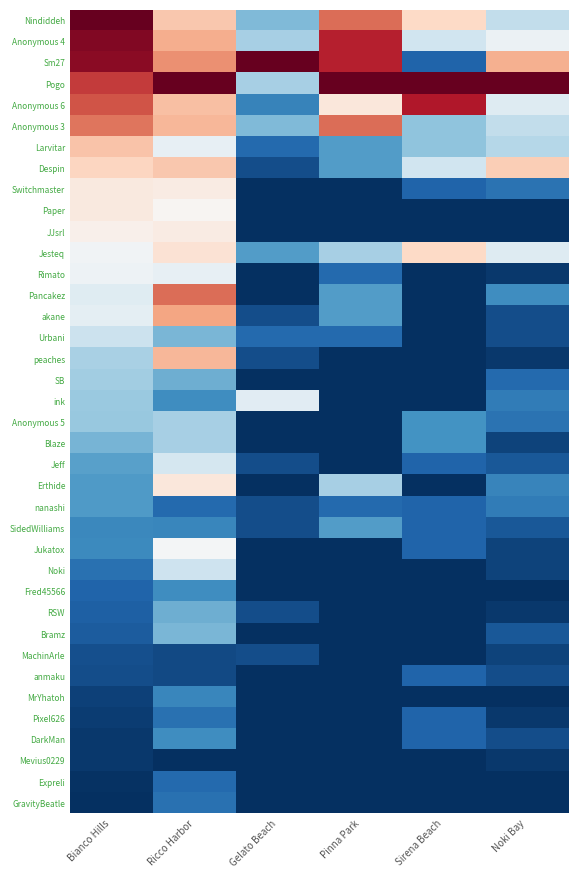

At which category is the sum across all series the highest?

Ricco Harbor